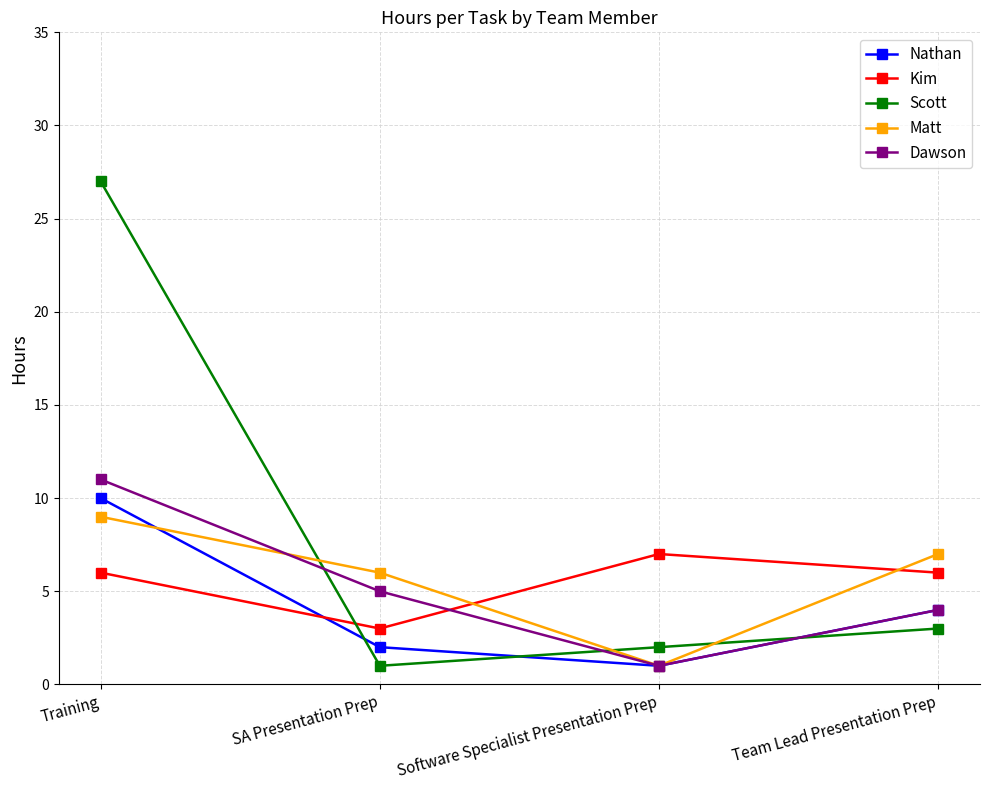

What are all the series names shown in the legend?

Nathan, Kim, Scott, Matt, Dawson